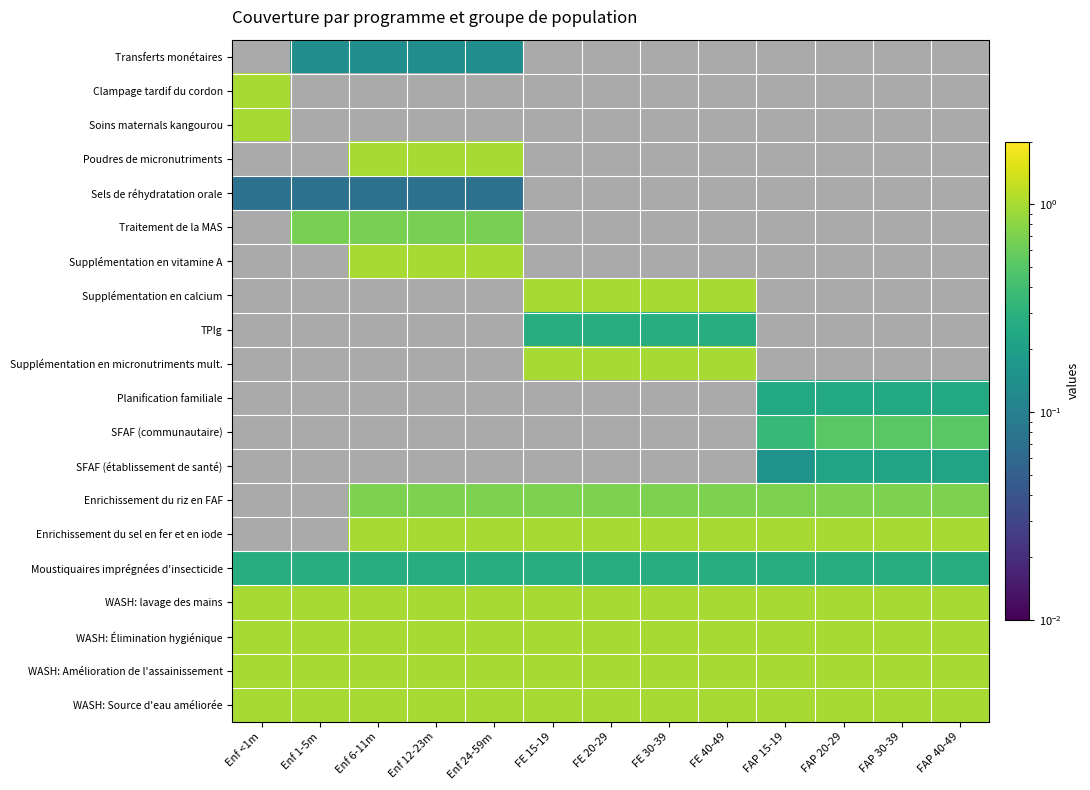

What is the maximum value shown in the chart?

1.0